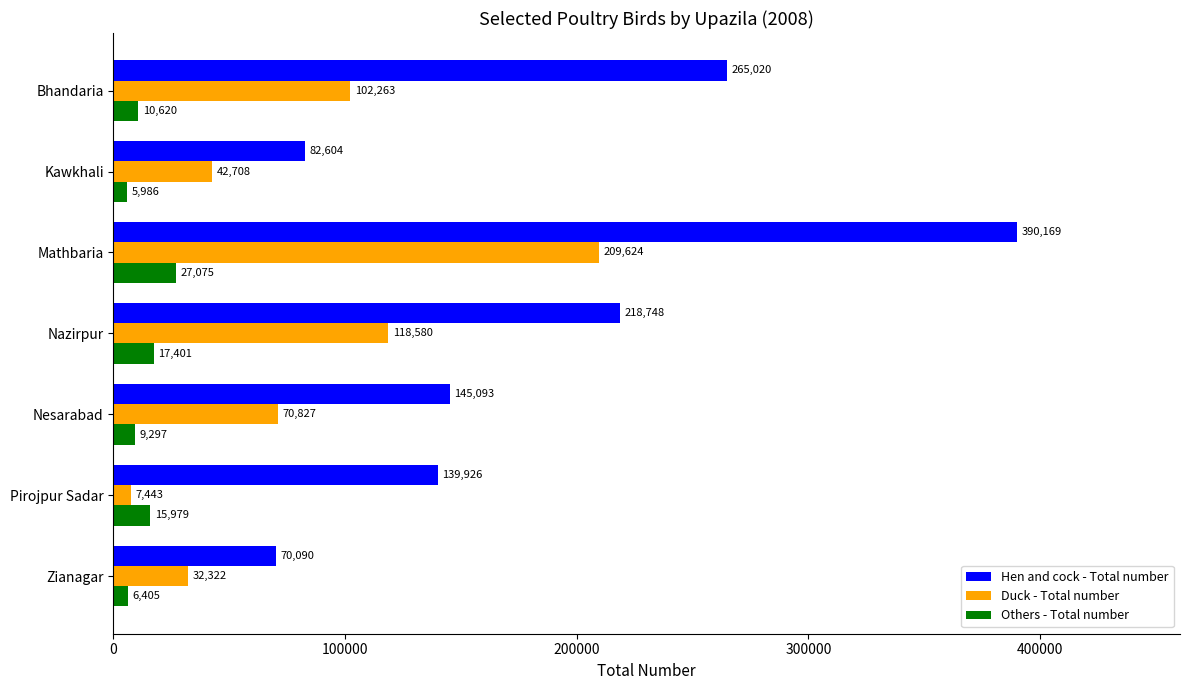

Rank the series by their average value, from highest to lowest.

Hen and cock - Total number, Duck - Total number, Others - Total number